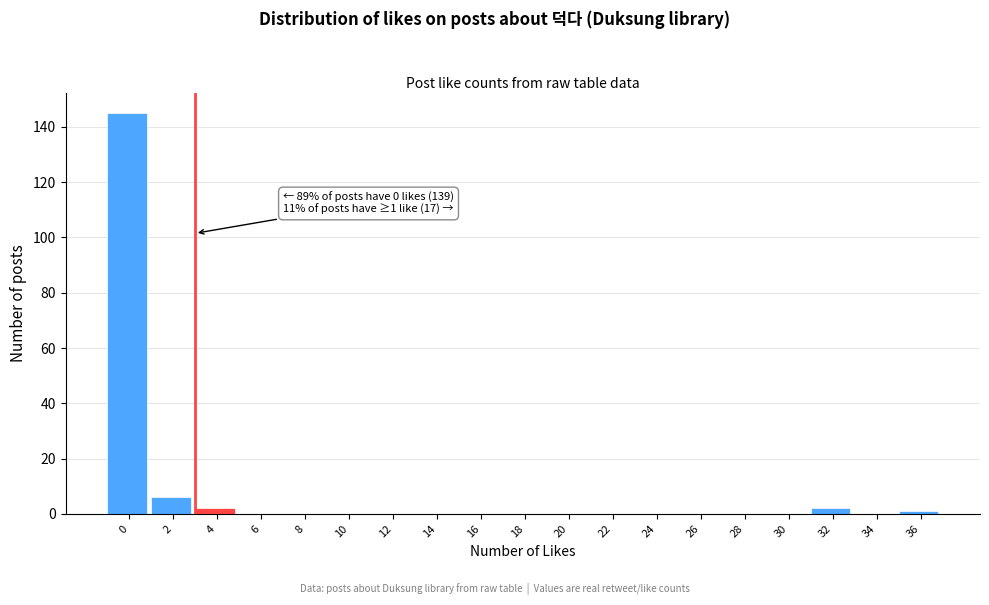

Reading left to right, list all the values displayed in this chart.

0=145	2=6	4=2	6=0	8=0	10=0	12=0	14=0	16=0	18=0	20=0	22=0	24=0	26=0	28=0	30=0	32=2	34=0	36=1